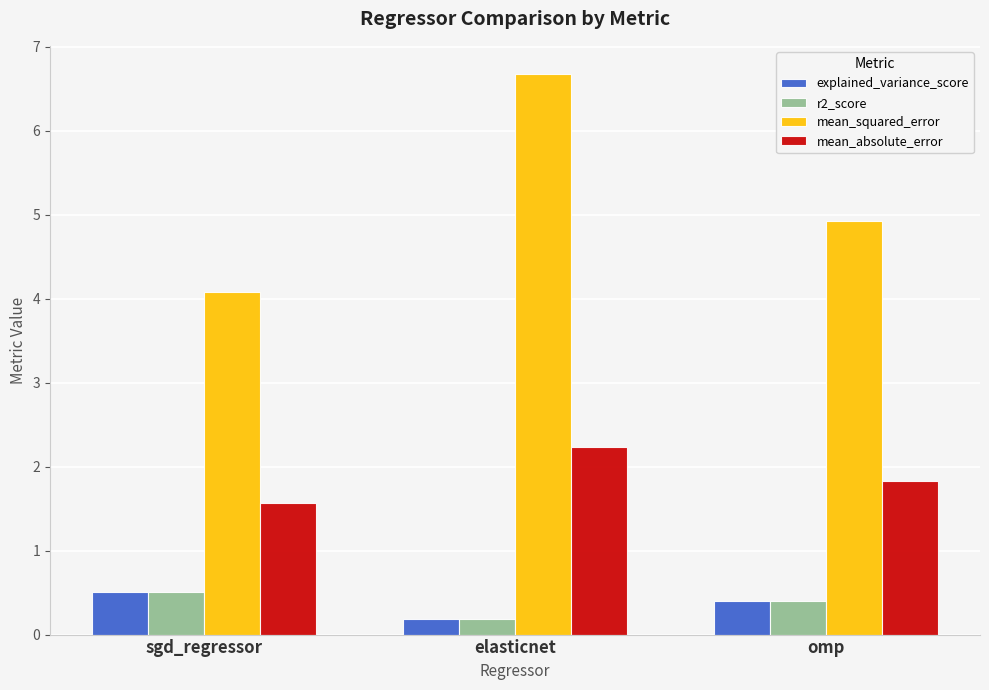

What is the label of the 2nd bar from the left?

elasticnet